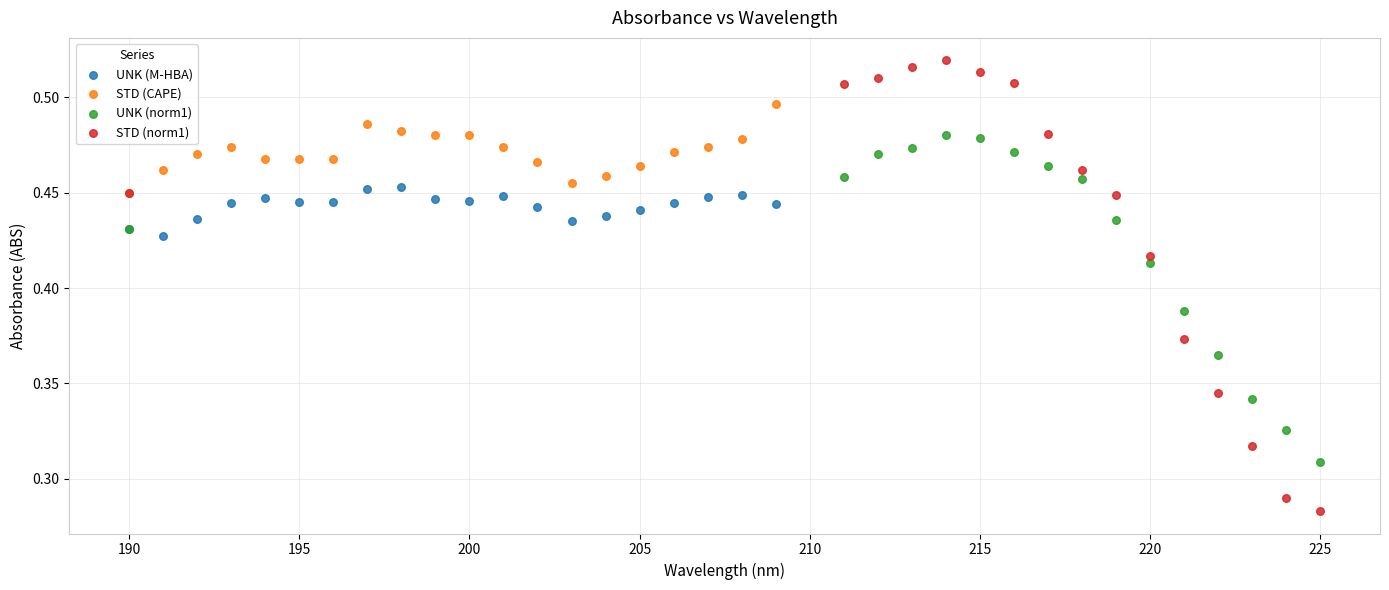

Which series has the widest spread of Y values?

STD (norm1)